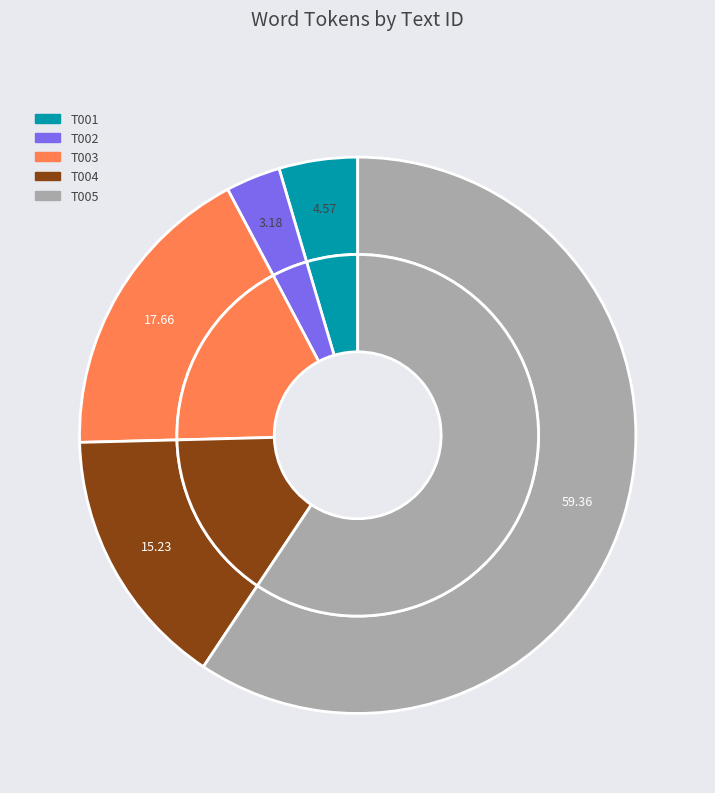

Combined, what portion of the pie is T002 and T001?

7.7%